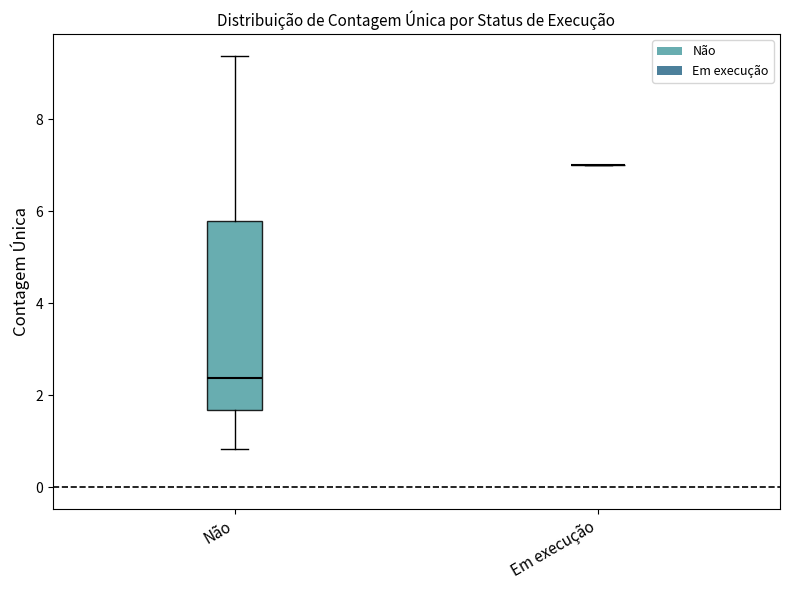

Reading left to right, transcribe this box plot: for each box, give where its median line is, the range the box spans, and where its two whiskers end, as read against the y-axis. The values are not printed on the chart, so give them approximately, as read against the axis.

Não: median 2.4, box 1.6 to 5.8, whiskers 0.8 to 9.4
Em execução: box collapsed to a line at 7.0, whiskers 7.0 to 7.0